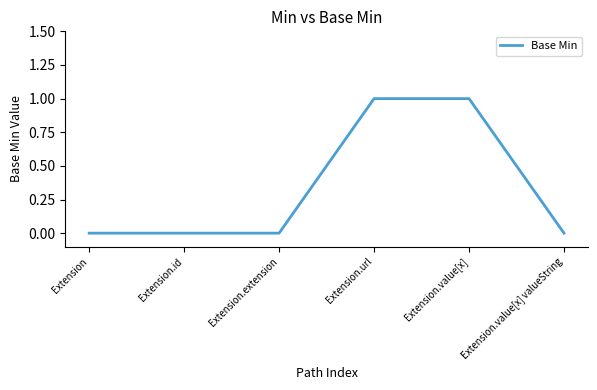

The value at Extension is 0. True or false?

True